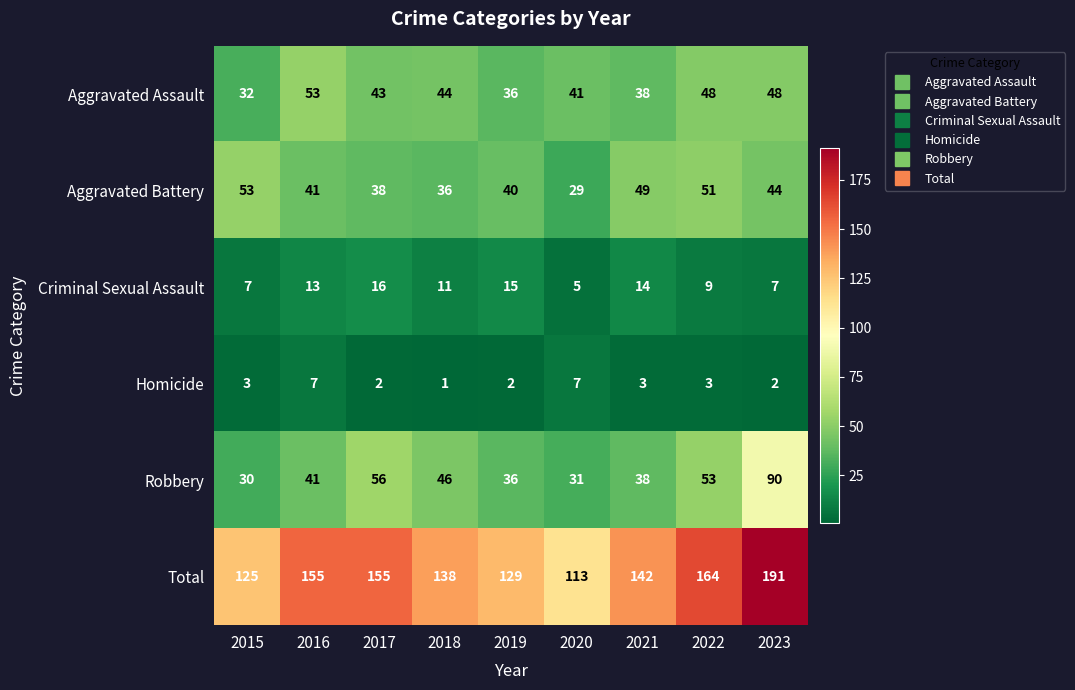

What is the difference between the highest and lowest values at 2017?

153